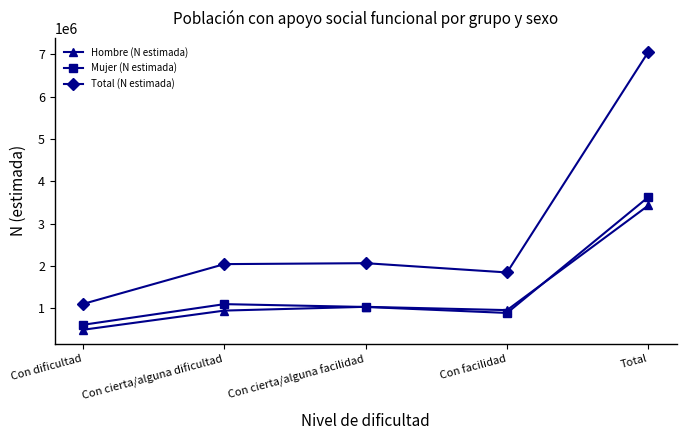

The value of Mujer (N estimada) at Con facilidad is 890030. True or false?

True